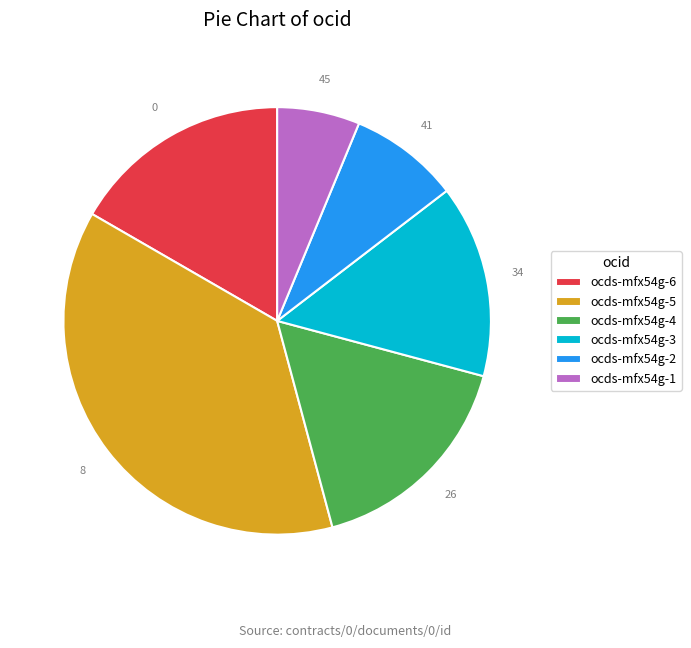

Do ocds-mfx54g-3 and ocds-mfx54g-2 together represent more than half of the pie?

No